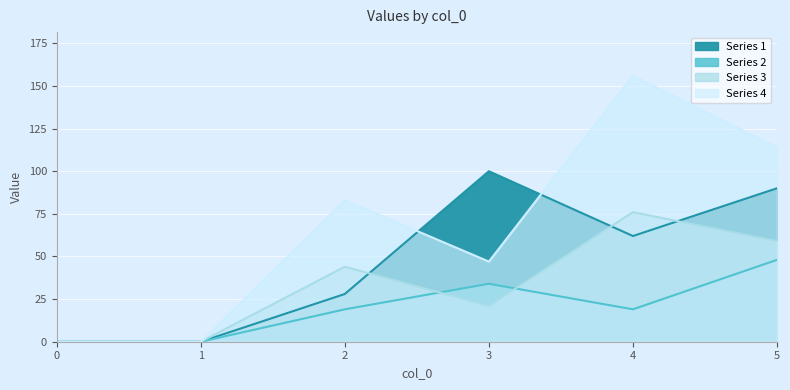

True or false: 2 has more than 1 points higher than both neighbors.

False